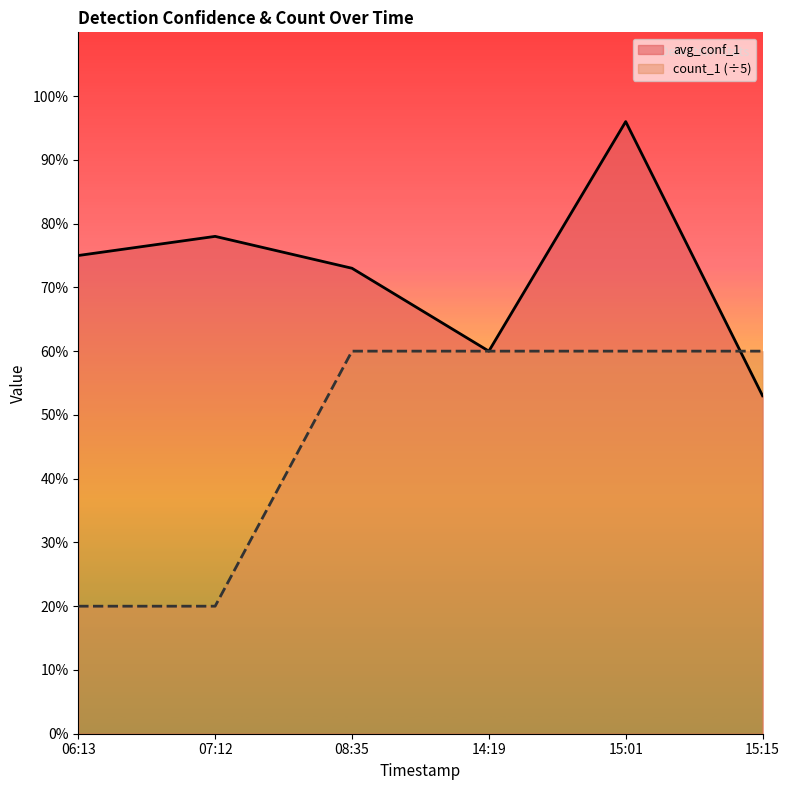

What is the minimum value for count_1?

0.2